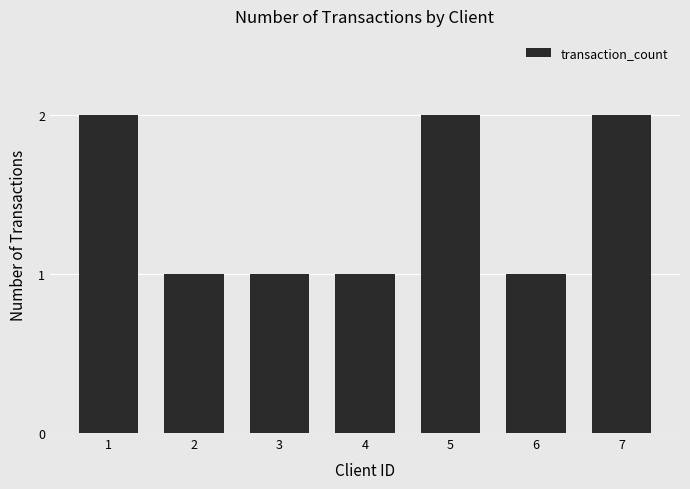

Reading left to right, list all the values displayed in this chart.

1=2	2=1	3=1	4=1	5=2	6=1	7=2